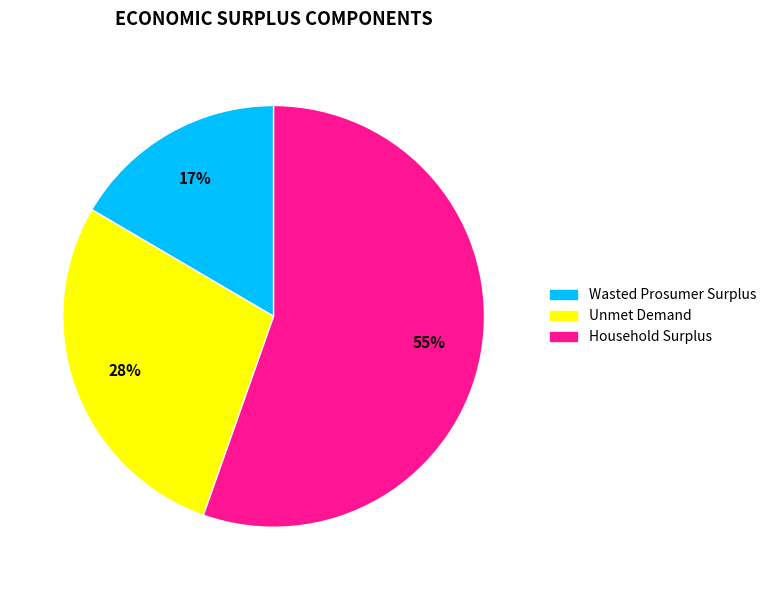

Combined, do Wasted Prosumer Surplus and Unmet Demand account for over 50%?

No